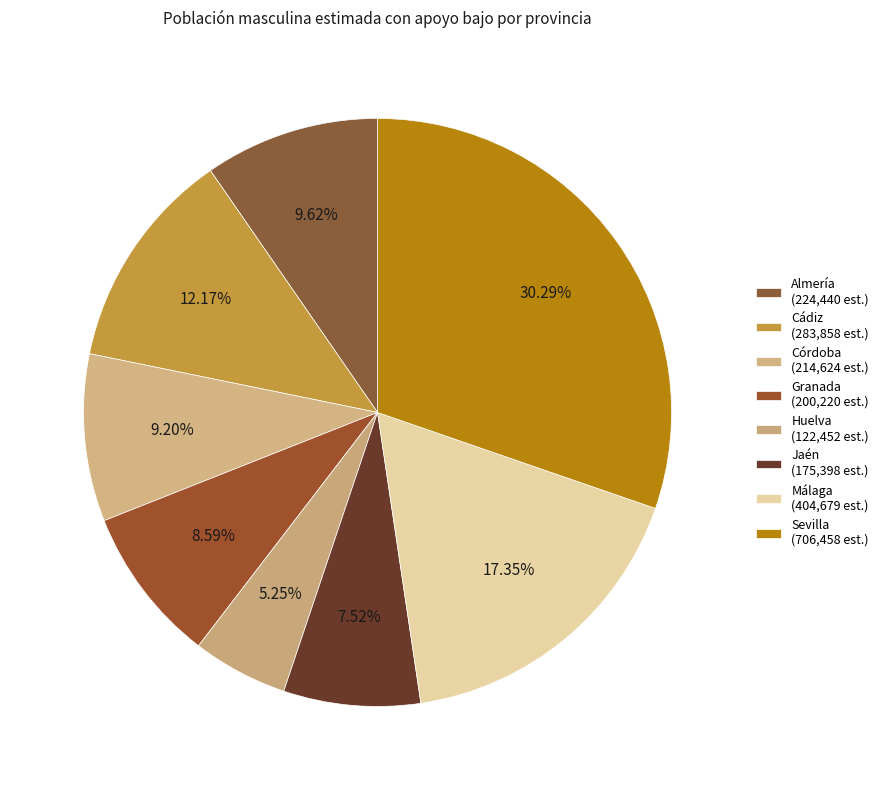

Which category has the biggest portion of the pie?

Sevilla